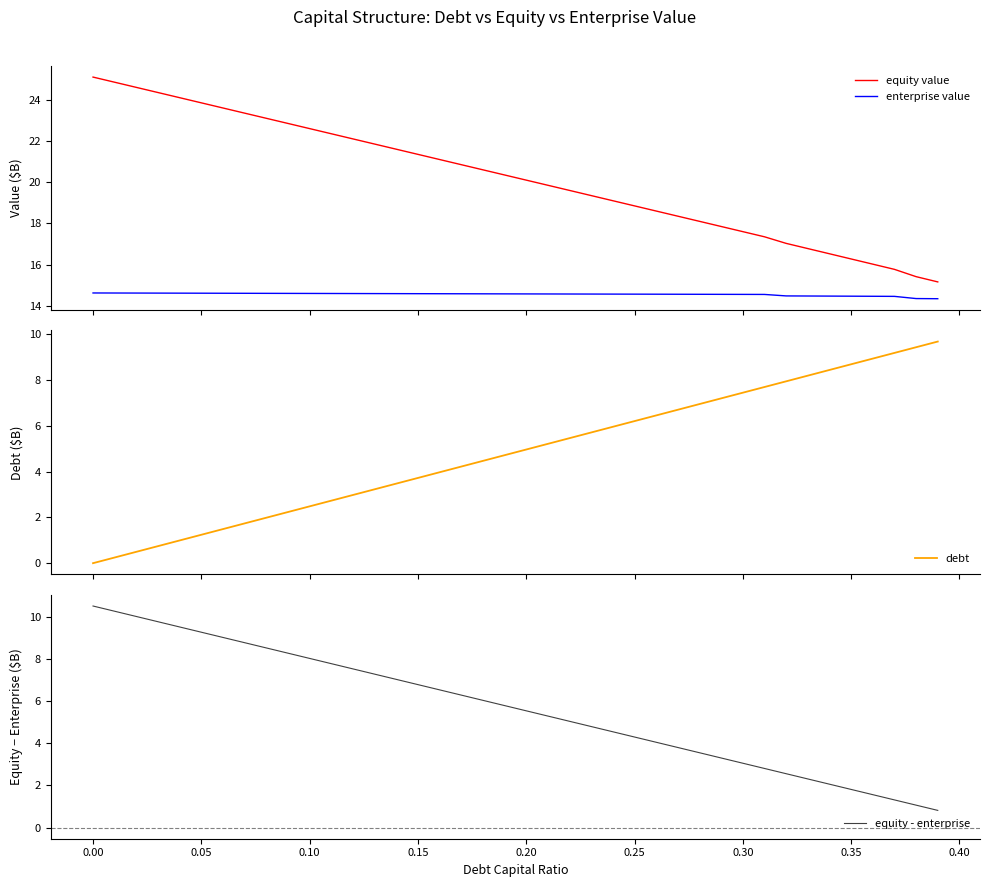

True or false: equity value and enterprise value cross at least once.

False